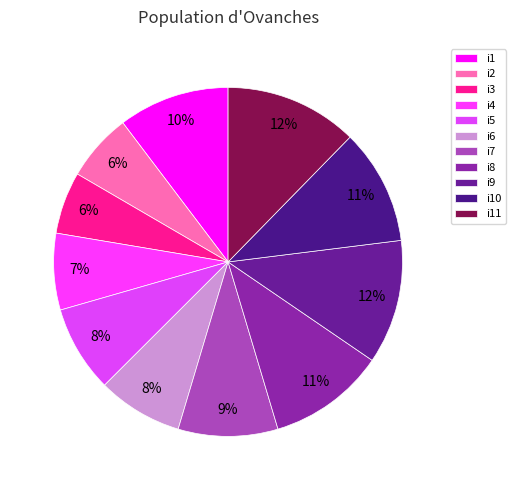

To the nearest percent, what is the average slice percentage?

9%